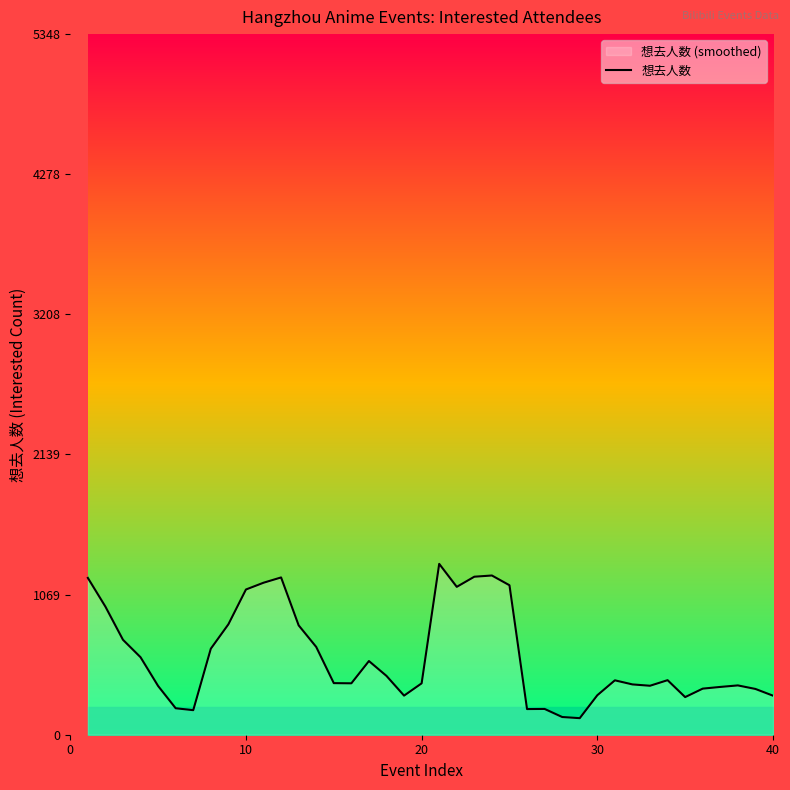

What is the minimum value shown in the chart?

126.4